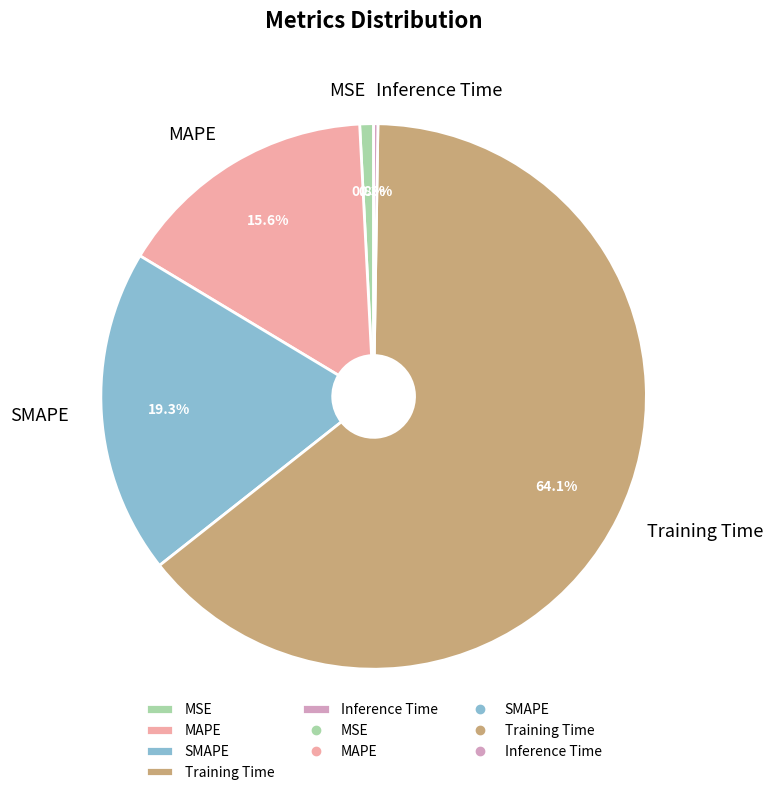

What portion of the pie excludes MAPE?

84.4%